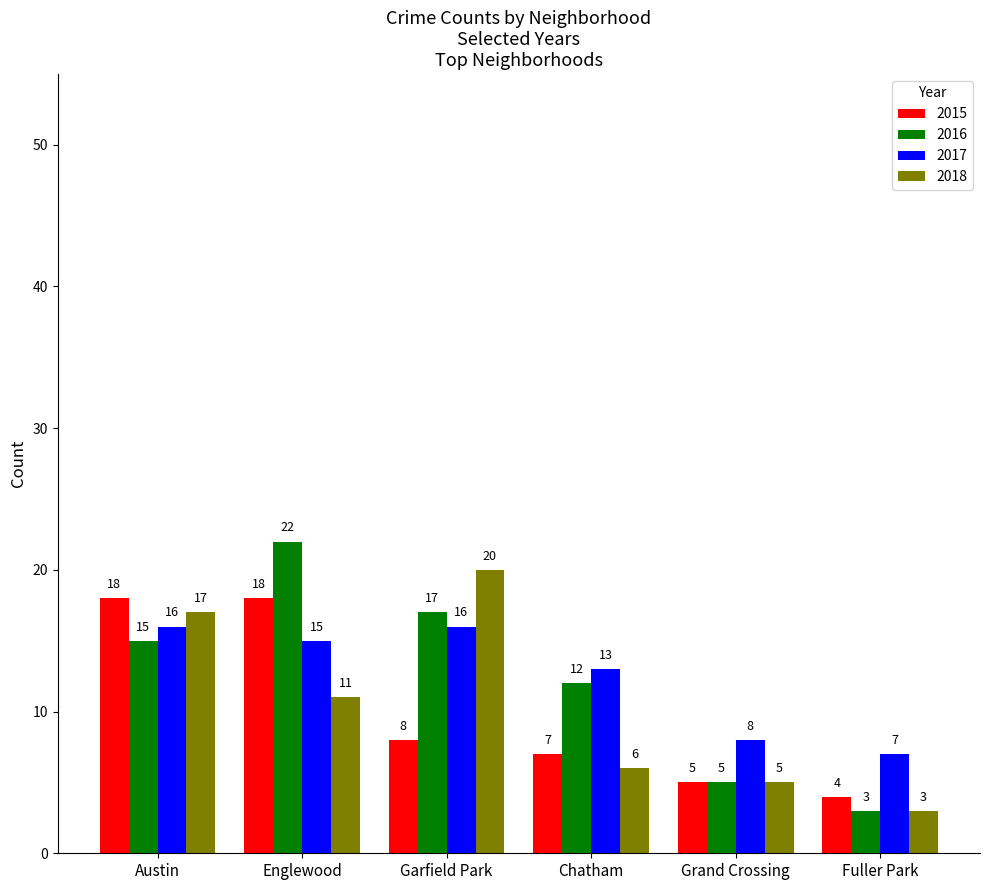

What is the label of the 5th bar from the right?

Englewood